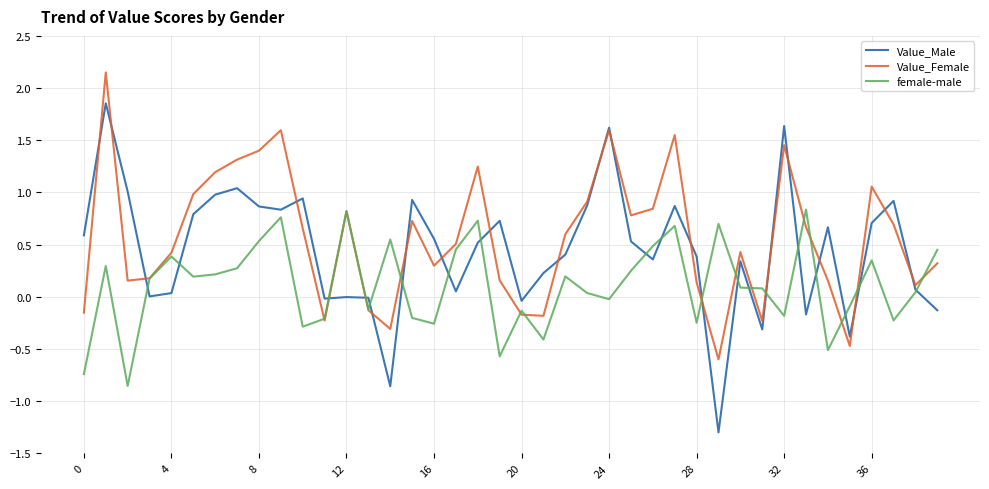

Which series has the largest range (max minus min)?

Value_Male